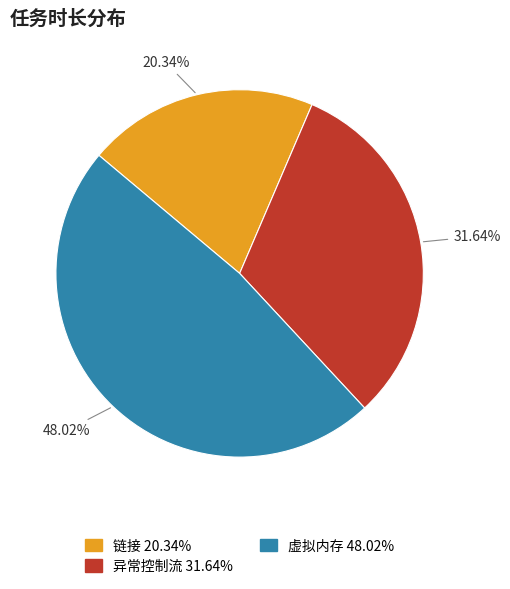

Which has a higher value, 链接 or 虚拟内存?

虚拟内存